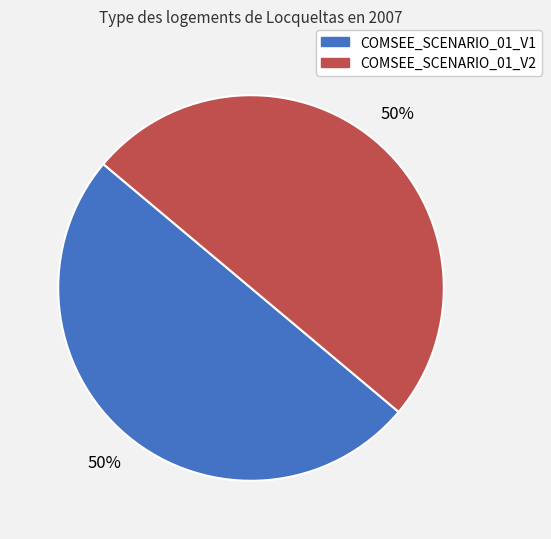

How many segments does this pie chart have?

2